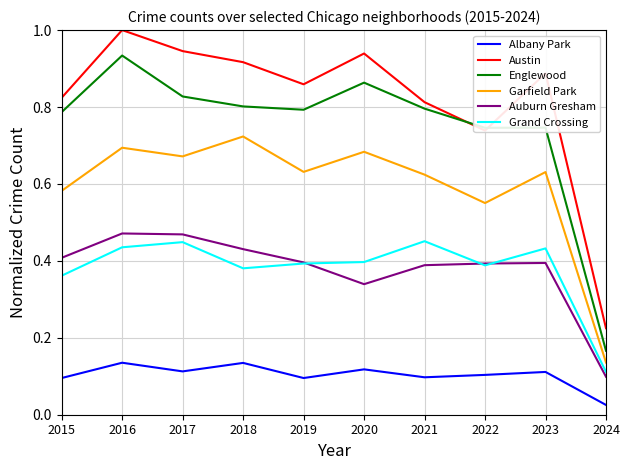

Which category has the lowest value in the Austin series?

2024